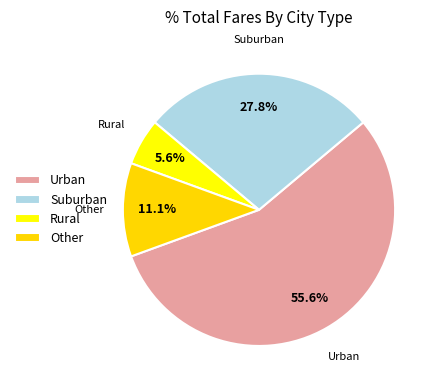

How many segments does this pie chart have?

4